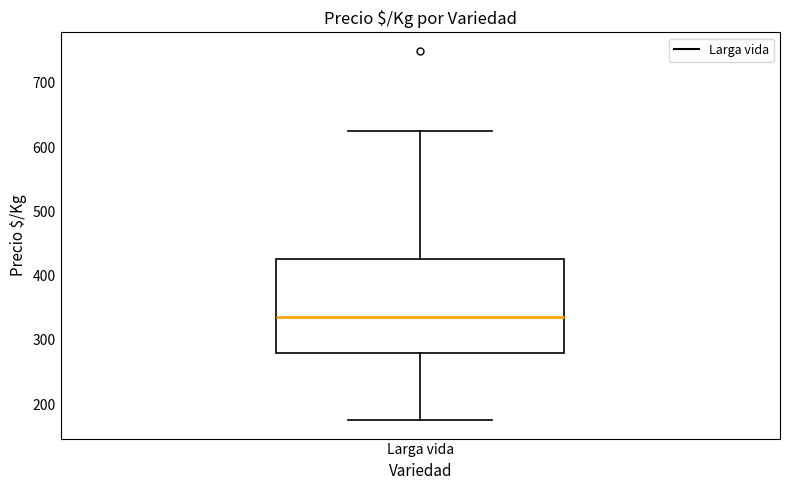

Transcribe this box plot: give where the median line is, the range the box spans, and where the two whiskers end, as read against the y-axis. The values are not printed on the chart, so give them approximately, as read against the axis.

median 340, box 280 to 430, whiskers 180 to 630